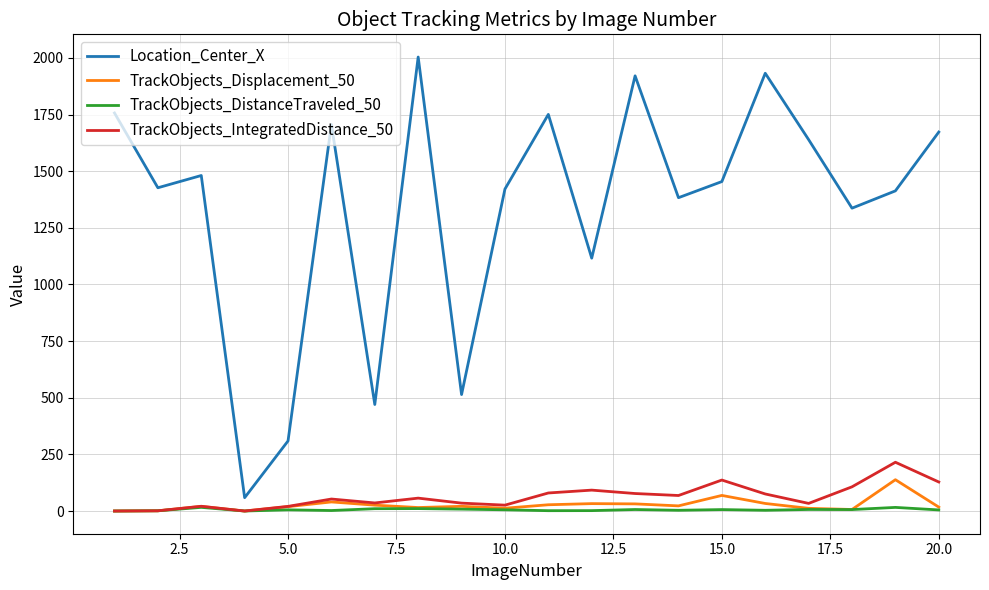

True or false: Location_Center_X and TrackObjects_DistanceTraveled_50 cross at least once.

False